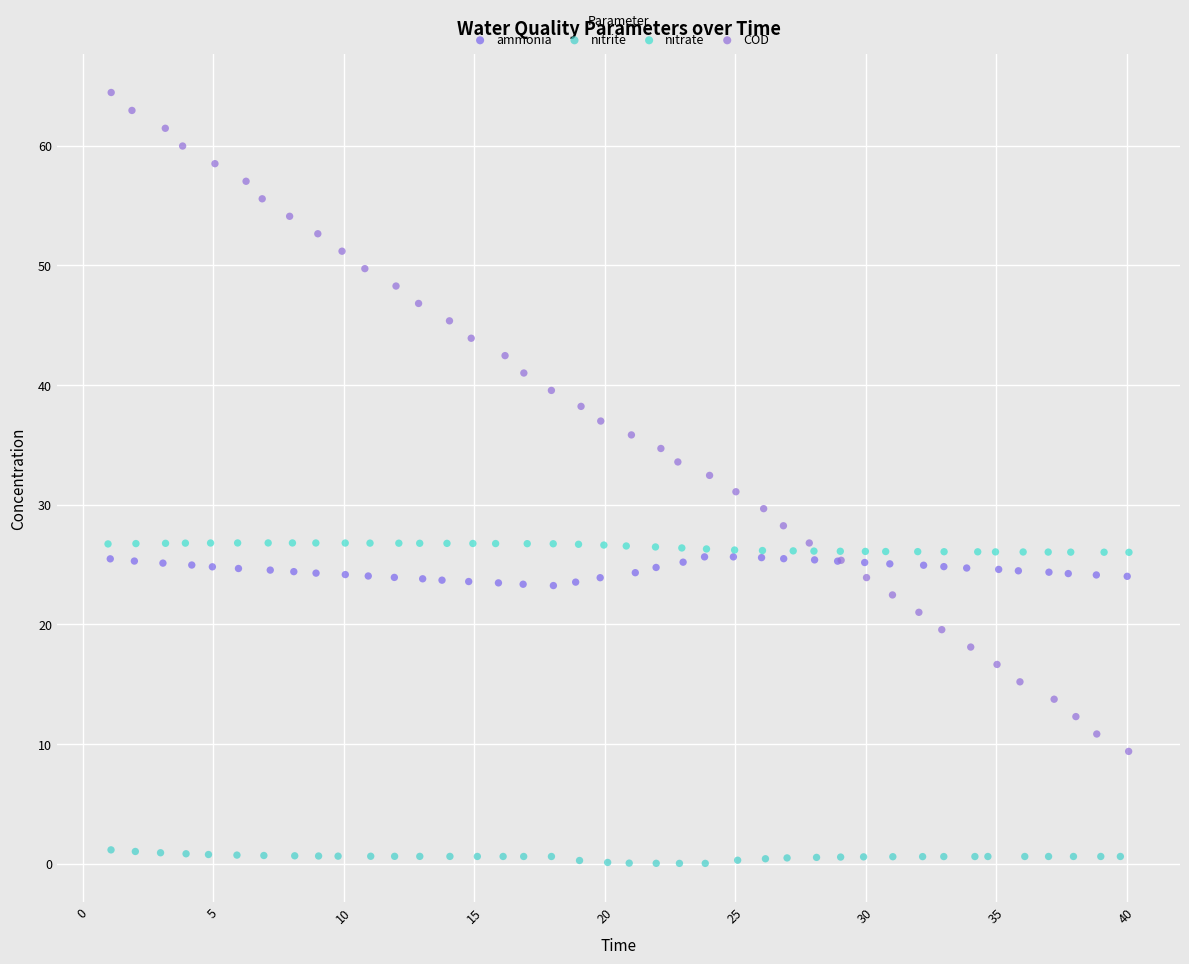

Which series contains the lowest Y value?

nitrite